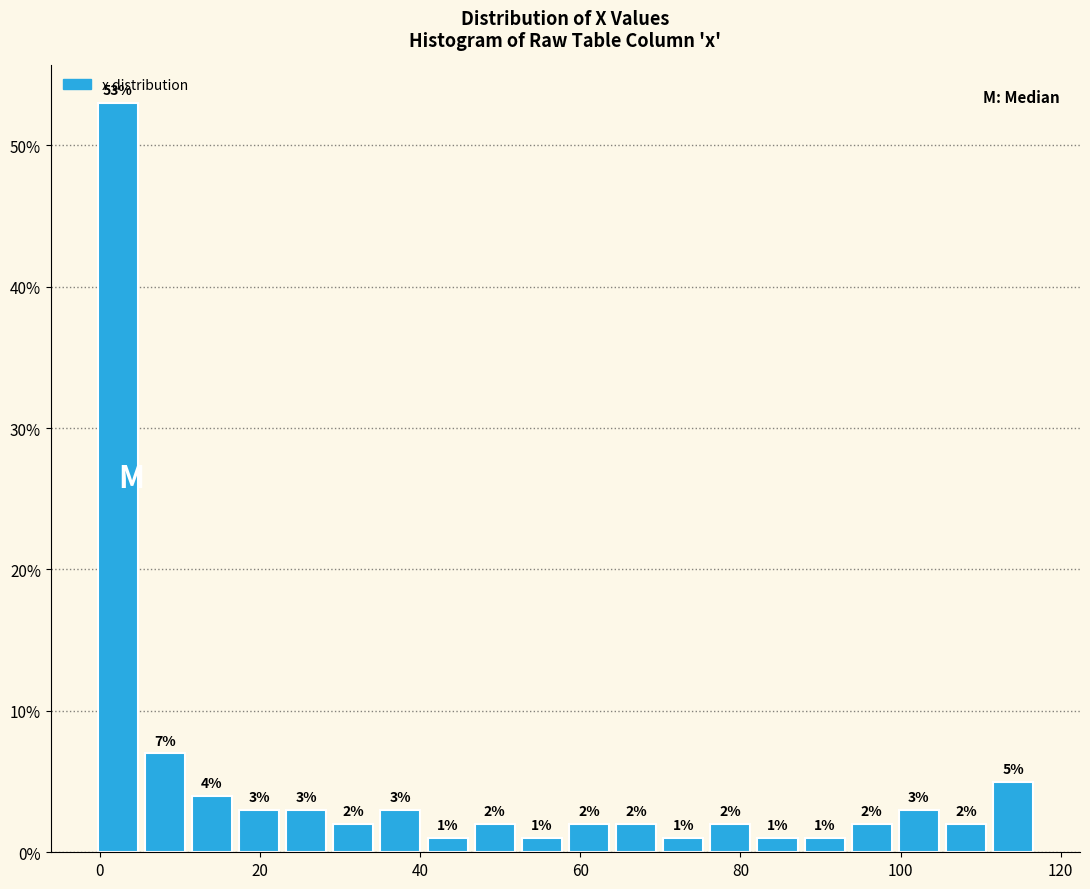

Around what value on the x-axis is the tallest bar? Give the approximate position of its centre, as read against the axis.

2